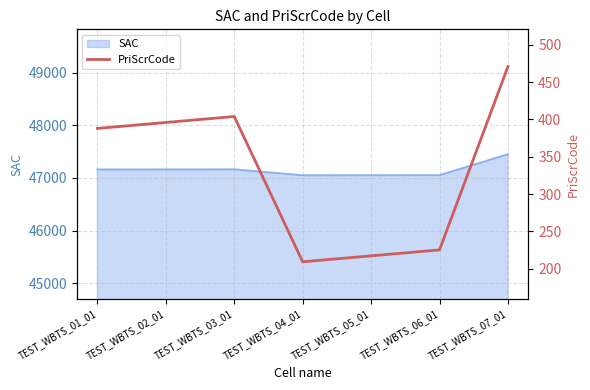

Approximately how many times larger is the value at TEST_WBTS_07_01 compared to TEST_WBTS_02_01?

1.2